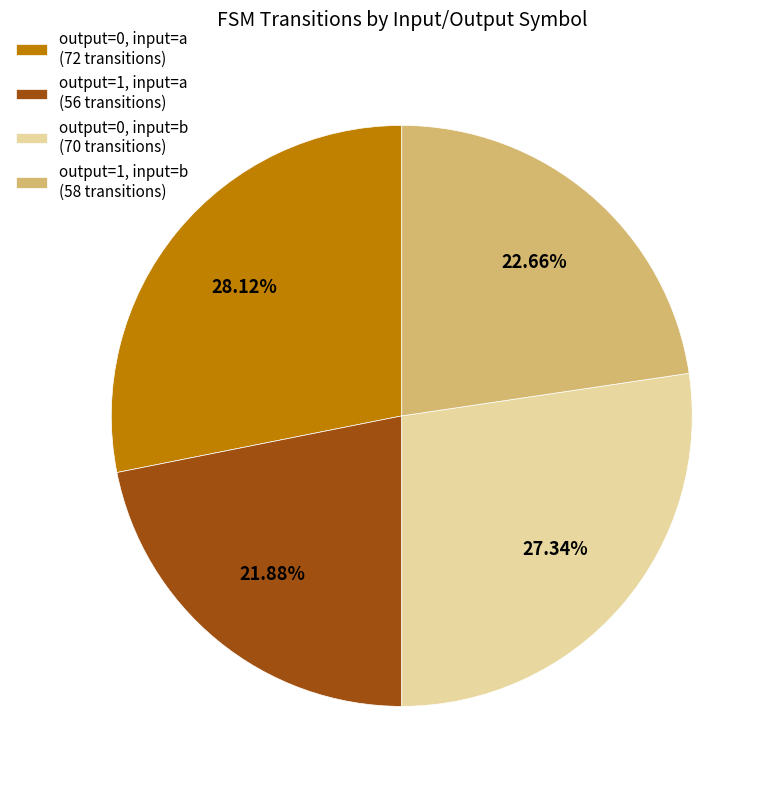

Combined, do output=1, input=b (58 transitions) and output=1, input=a (56 transitions) account for over 50%?

No